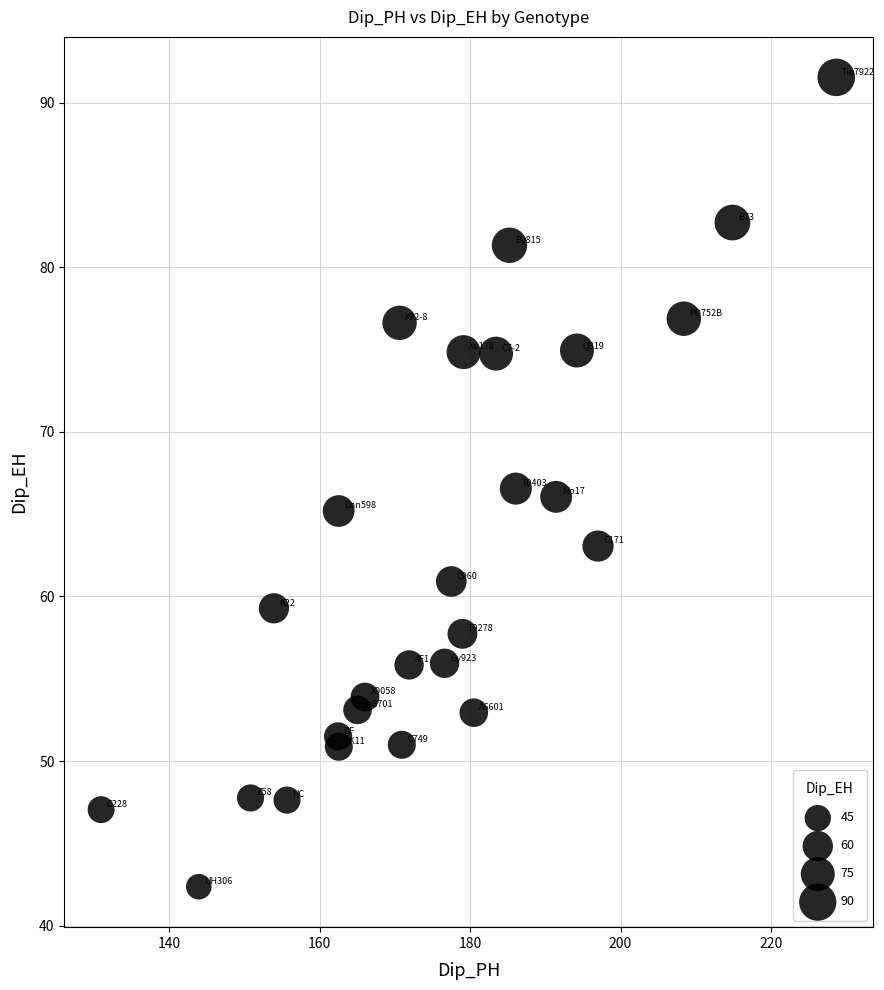

What is the range of X values (max minus min)?

97.8